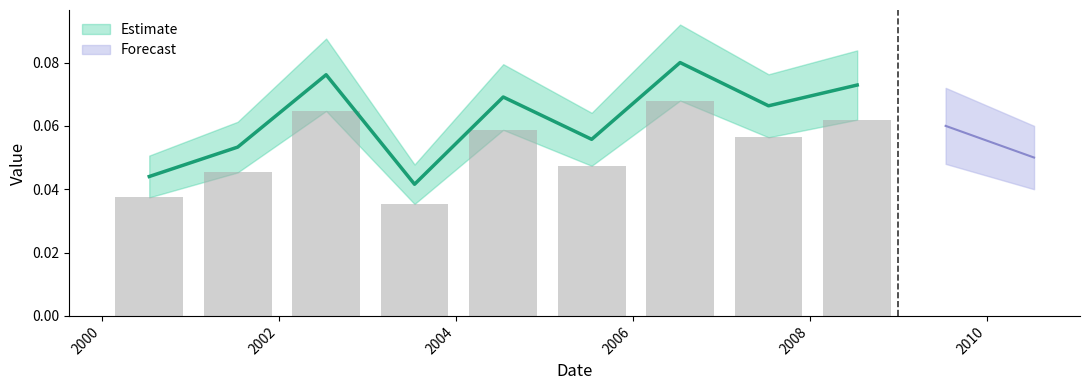

Reading left to right, transcribe all the data shown in this chart.

0.0	0.1	0.1	0.0	0.1	0.1	0.1	0.1	0.1